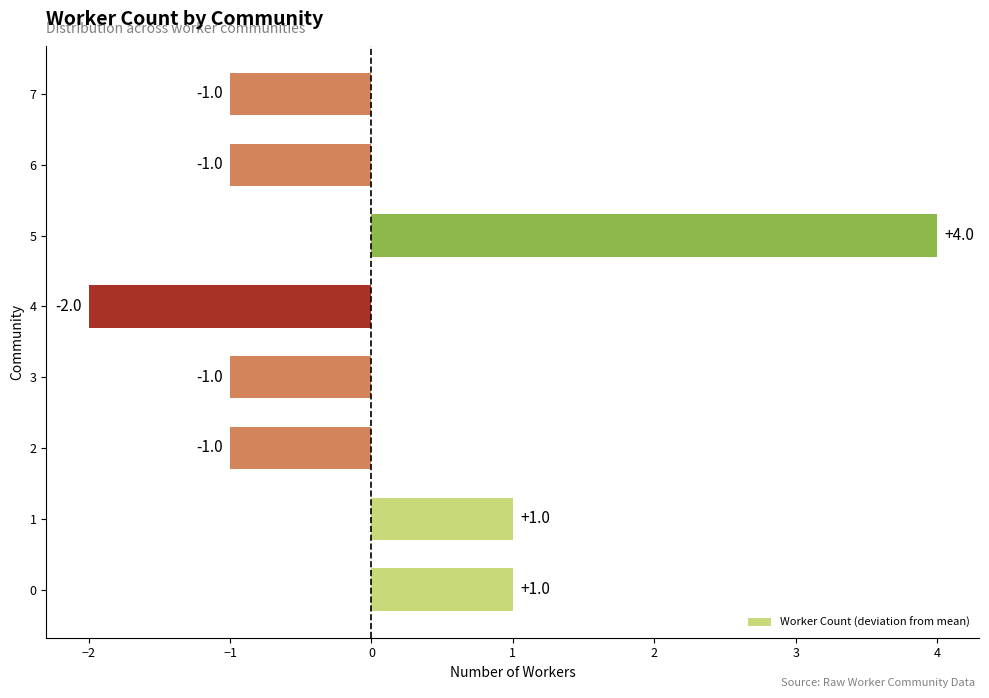

The chart shows a value of 0 at 0. True or false?

False